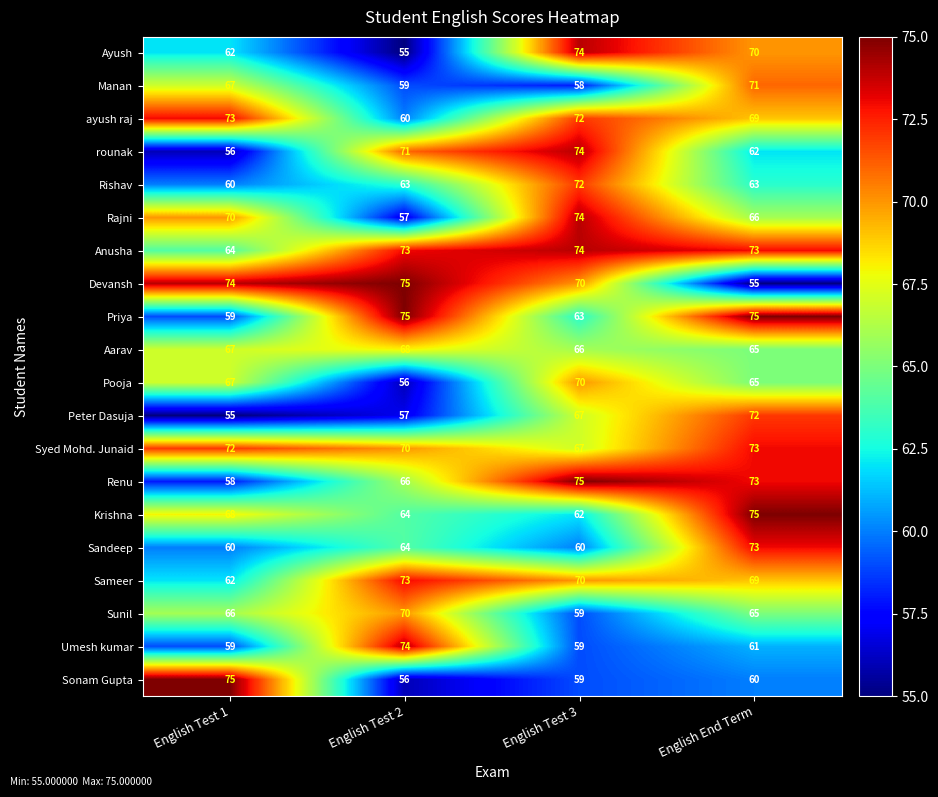

At how many categories does at least one series exceed 59?

4